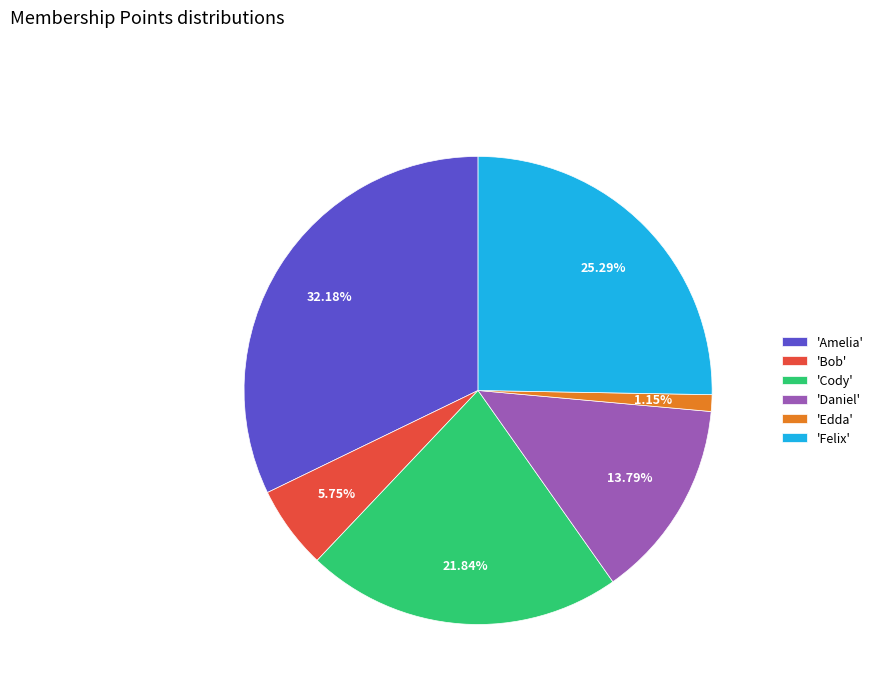

How many segments does this pie chart have?

6